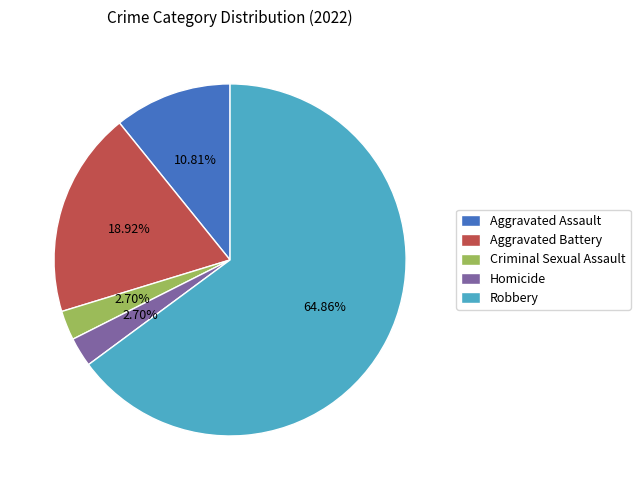

Approximately how many times larger is the value at Aggravated Battery compared to Robbery?

0.3